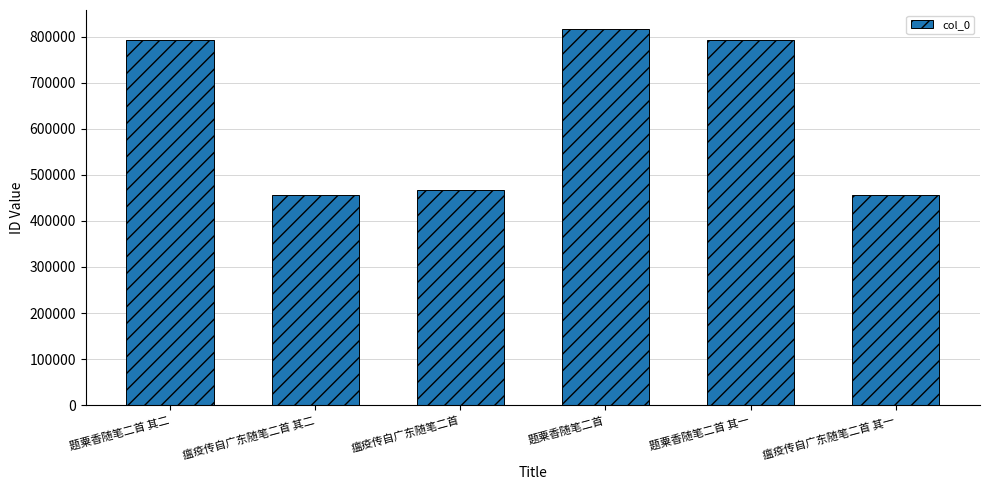

What value does the data have at 瘟疫传自广东随笔二首 其二?

455471